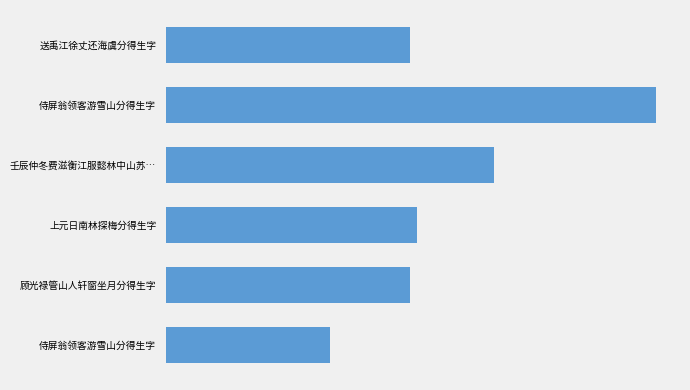

Does the chart contain any negative values?

No